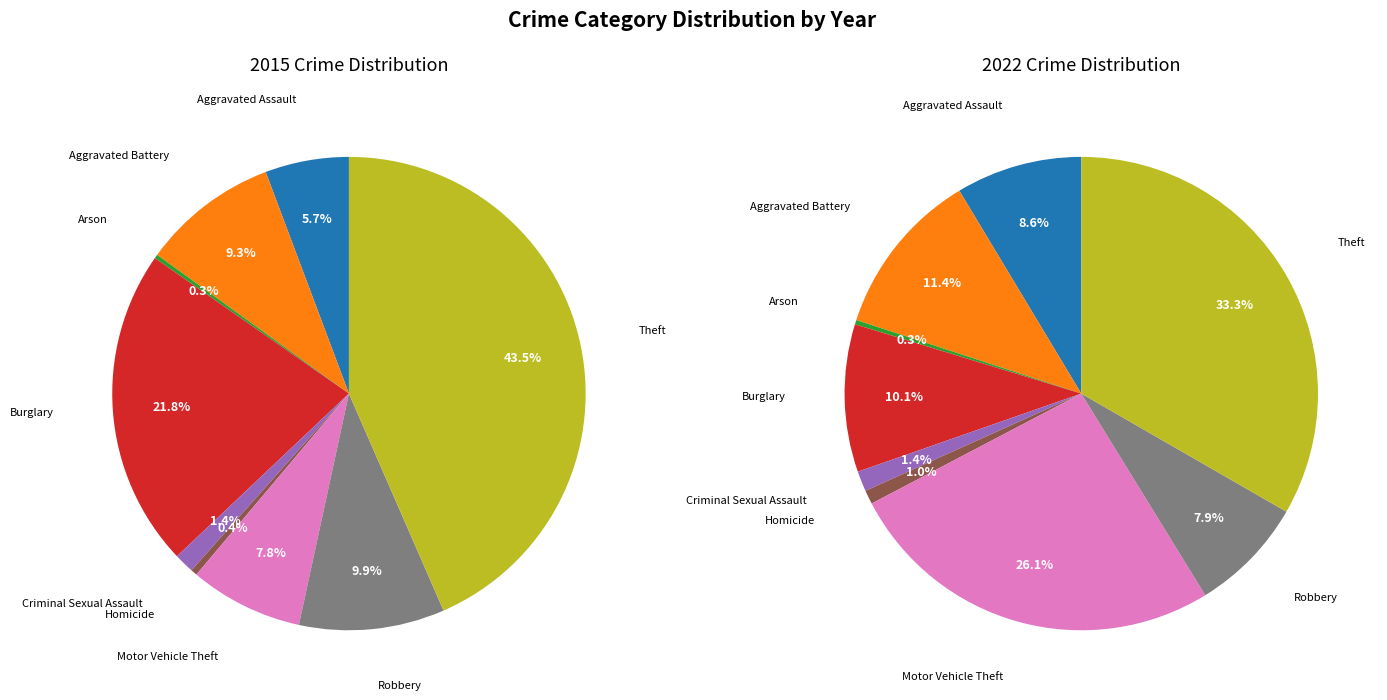

How many slices are in this pie chart?

9